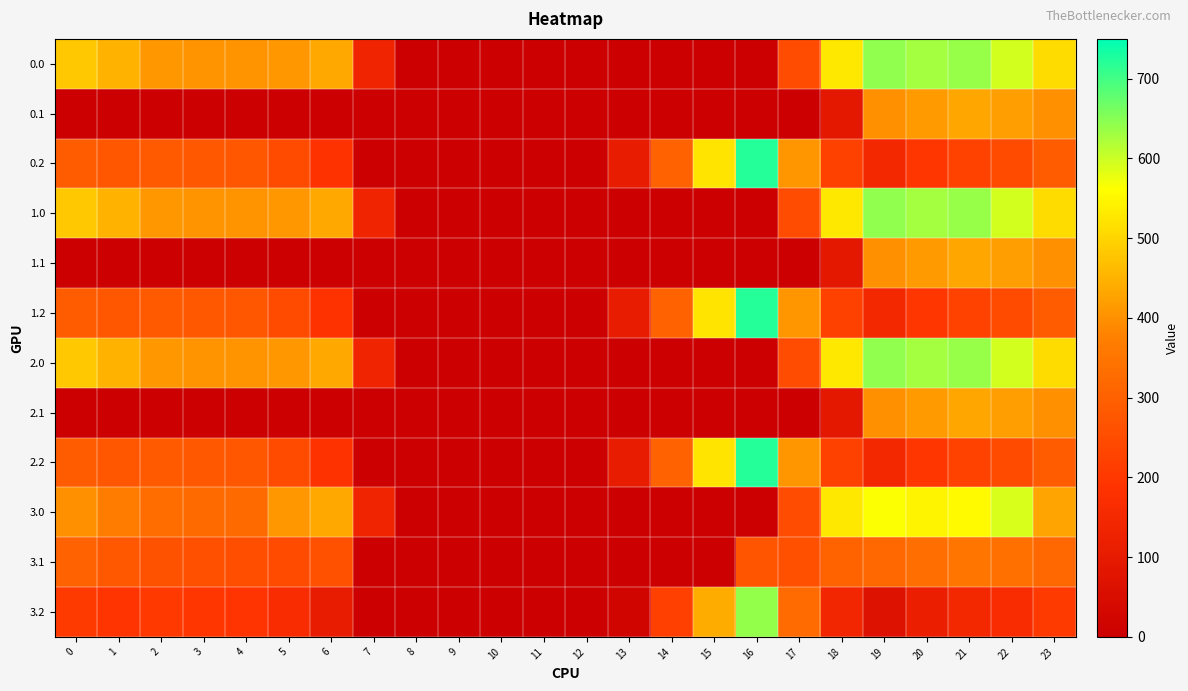

Reading right to left, transcribe all the data shown in this chart.

0.0: 23=511.3	22=592.3	21=638.4	20=629.9	19=644.5	18=529.6	17=250.3	16=0.0	15=0.0	14=0.0	13=0.0	12=0.0	11=0.0	10=0.0	9=0.0	8=0.0	7=136.4	6=435.0	5=410.8	4=404.9	3=404.4	2=410.3	1=449.5	0=482.0
0.1: 23=399.4	22=419.9	21=432.4	20=414.5	19=399.7	18=88.3	17=0.0	16=0.0	15=0.0	14=0.0	13=0.0	12=0.0	11=0.0	10=0.0	9=0.0	8=0.0	7=0.0	6=0.0	5=0.0	4=0.0	3=0.0	2=0.0	1=0.0	0=0.0
0.2: 23=287.5	22=247.4	21=226.4	20=199.2	19=151.1	18=223.1	17=409.5	16=721.2	15=522.2	14=301.9	13=104.4	12=0.0	11=0.0	10=0.0	9=0.0	8=0.0	7=0.0	6=187.1	5=248.1	4=274.4	3=281.0	2=285.5	1=272.7	0=287.1
1.0: 23=511.3	22=592.3	21=638.4	20=629.9	19=644.5	18=529.6	17=250.3	16=0.0	15=0.0	14=0.0	13=0.0	12=0.0	11=0.0	10=0.0	9=0.0	8=0.0	7=136.4	6=435.0	5=410.8	4=404.9	3=404.4	2=410.3	1=449.5	0=482.0
1.1: 23=399.4	22=419.9	21=432.4	20=414.5	19=399.7	18=88.3	17=0.0	16=0.0	15=0.0	14=0.0	13=0.0	12=0.0	11=0.0	10=0.0	9=0.0	8=0.0	7=0.0	6=0.0	5=0.0	4=0.0	3=0.0	2=0.0	1=0.0	0=0.0
1.2: 23=287.5	22=247.4	21=226.4	20=199.2	19=151.1	18=223.1	17=409.5	16=721.2	15=522.2	14=301.9	13=104.4	12=0.0	11=0.0	10=0.0	9=0.0	8=0.0	7=0.0	6=187.1	5=248.1	4=274.4	3=281.0	2=285.5	1=272.7	0=287.1
2.0: 23=511.3	22=592.3	21=638.4	20=629.9	19=644.5	18=529.6	17=250.3	16=0.0	15=0.0	14=0.0	13=0.0	12=0.0	11=0.0	10=0.0	9=0.0	8=0.0	7=136.4	6=435.0	5=410.8	4=404.9	3=404.4	2=410.3	1=449.5	0=482.0
2.1: 23=399.4	22=419.9	21=432.4	20=414.5	19=399.7	18=88.3	17=0.0	16=0.0	15=0.0	14=0.0	13=0.0	12=0.0	11=0.0	10=0.0	9=0.0	8=0.0	7=0.0	6=0.0	5=0.0	4=0.0	3=0.0	2=0.0	1=0.0	0=0.0
2.2: 23=287.5	22=247.4	21=226.4	20=199.2	19=151.1	18=223.1	17=409.5	16=721.2	15=522.2	14=301.9	13=104.4	12=0.0	11=0.0	10=0.0	9=0.0	8=0.0	7=0.0	6=187.1	5=248.1	4=274.4	3=281.0	2=285.5	1=272.7	0=287.1
3.0: 23=429.3	22=591.6	21=556.4	20=547.9	19=562.5	18=529.6	17=250.3	16=0.0	15=0.0	14=0.0	13=0.0	12=0.0	11=0.0	10=0.0	9=0.0	8=0.0	7=136.4	6=435.0	5=410.8	4=322.9	3=322.4	2=328.3	1=367.5	0=400.0
3.1: 23=317.4	22=337.9	21=350.4	20=332.5	19=317.7	18=306.5	17=258.1	16=271.7	15=0.0	14=0.0	13=0.0	12=0.0	11=0.0	10=0.0	9=0.0	8=0.0	7=0.0	6=263.2	5=247.5	4=257.6	3=260.7	2=265.9	1=279.1	0=302.6
3.2: 23=205.5	22=165.4	21=144.4	20=117.2	19=69.1	18=141.1	17=327.5	16=639.2	15=440.2	14=219.9	13=22.4	12=0.0	11=0.0	10=0.0	9=0.0	8=0.0	7=0.0	6=105.1	5=166.1	4=192.4	3=199.0	2=203.5	1=190.7	0=205.1